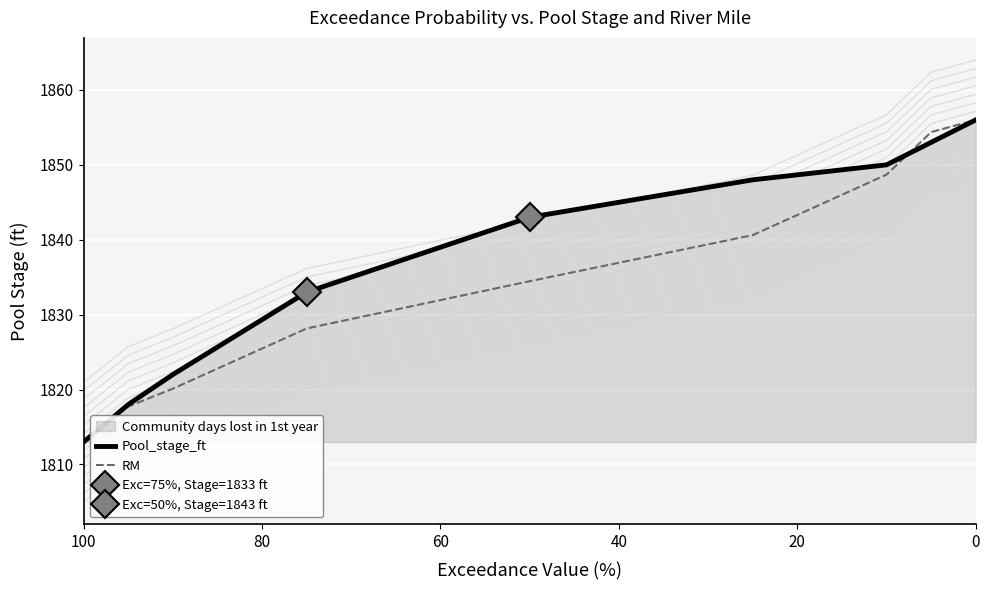

Which series has the widest spread of values?

Pool_stage_ft